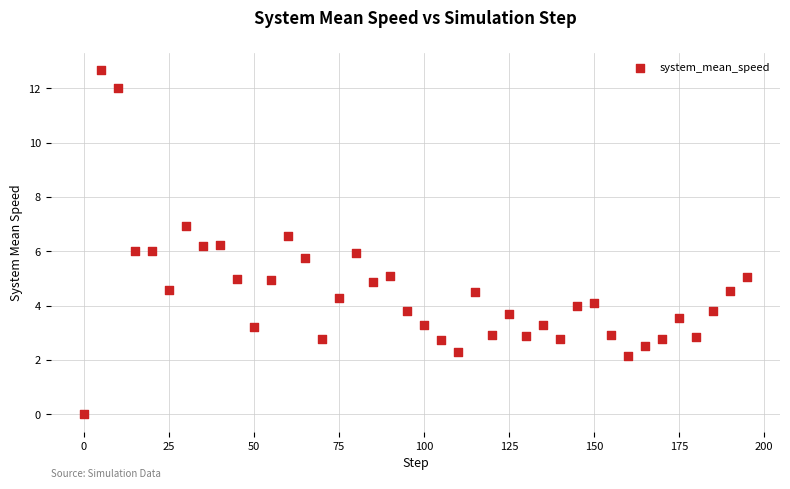

What is the range of Y values (max minus min)?

12.7